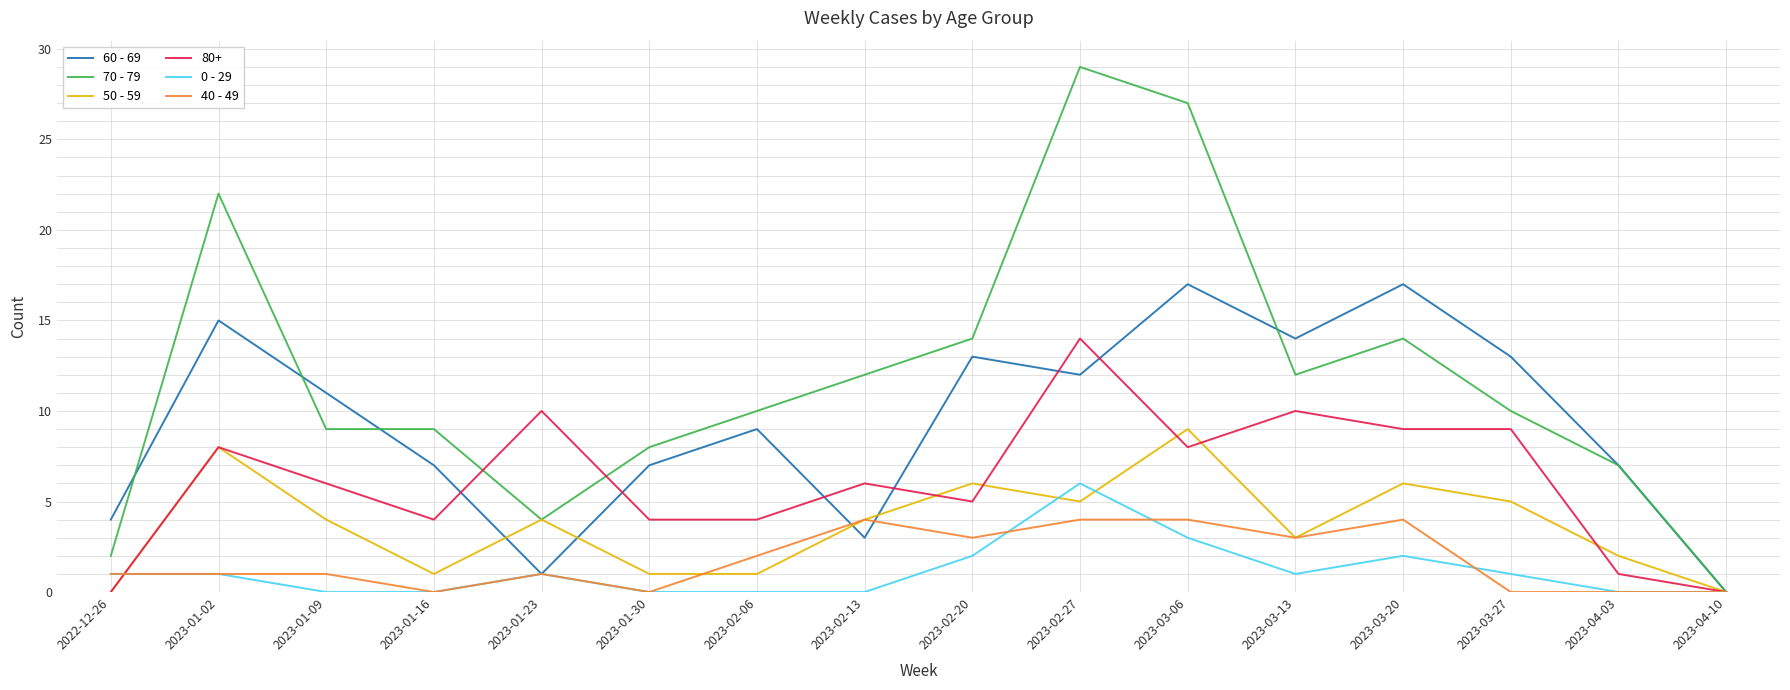

Where is the first local maximum for 50 - 59?

2023-01-02